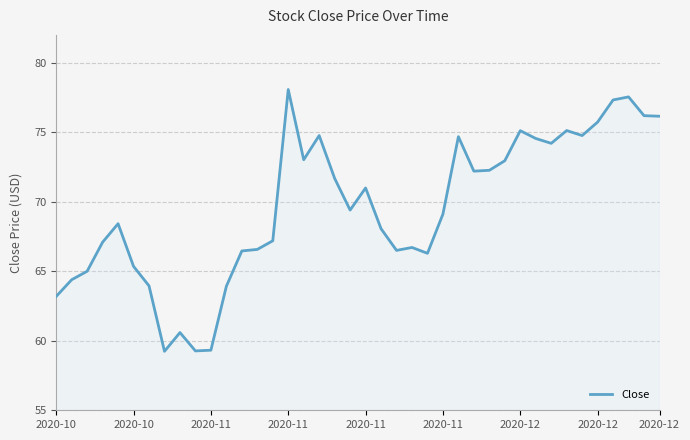

How many lines are shown in the chart?

1